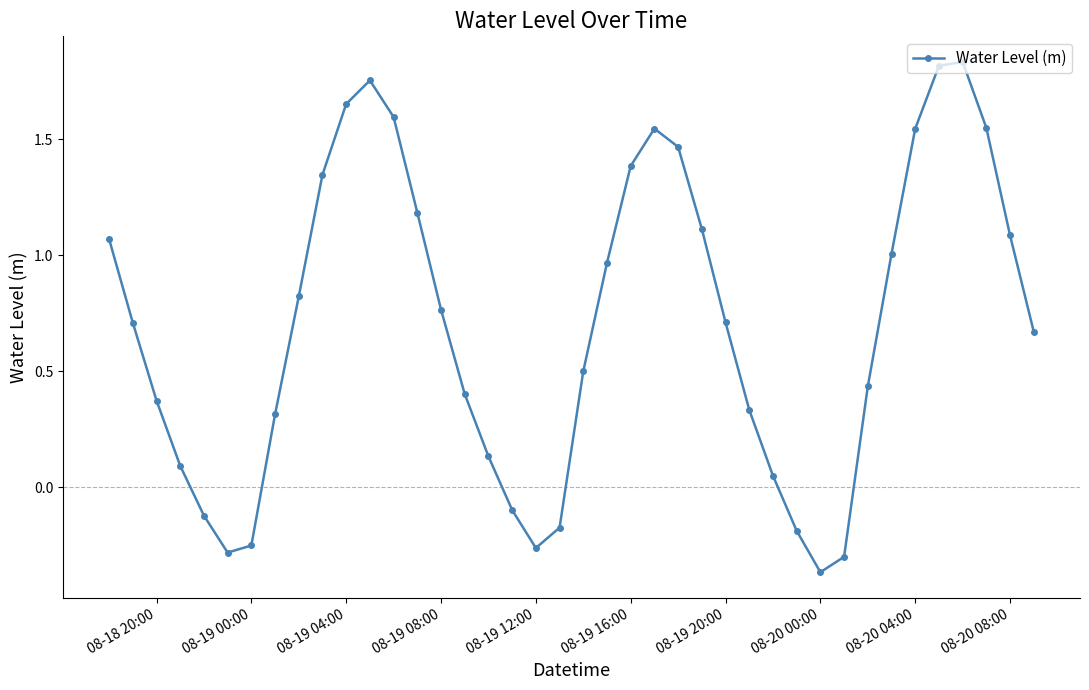

What is the difference between the maximum and second lowest values?

2.1